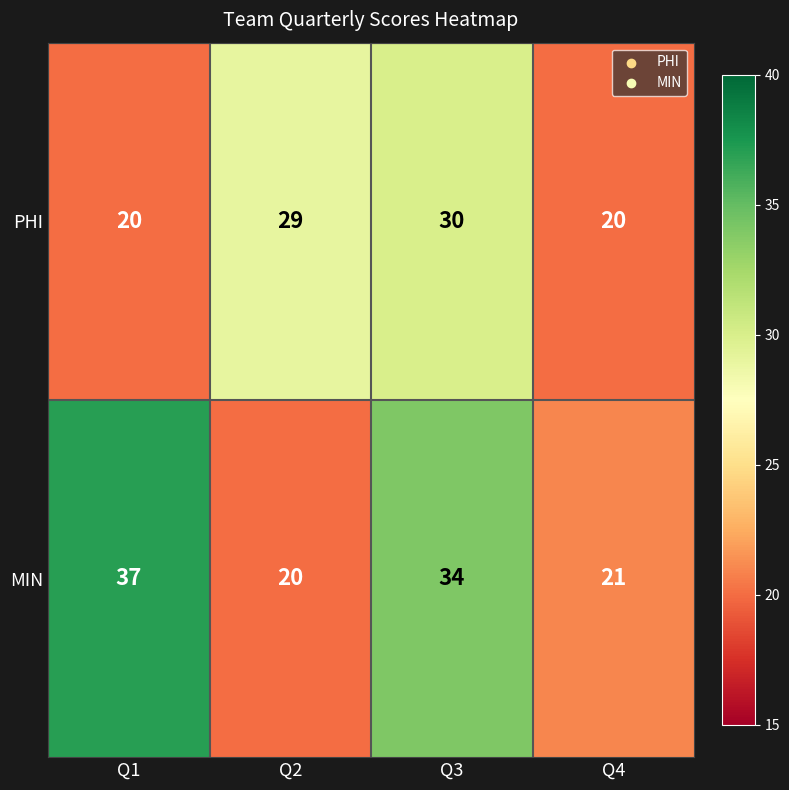

Rank the series at Q4 from lowest to highest value.

PHI, MIN